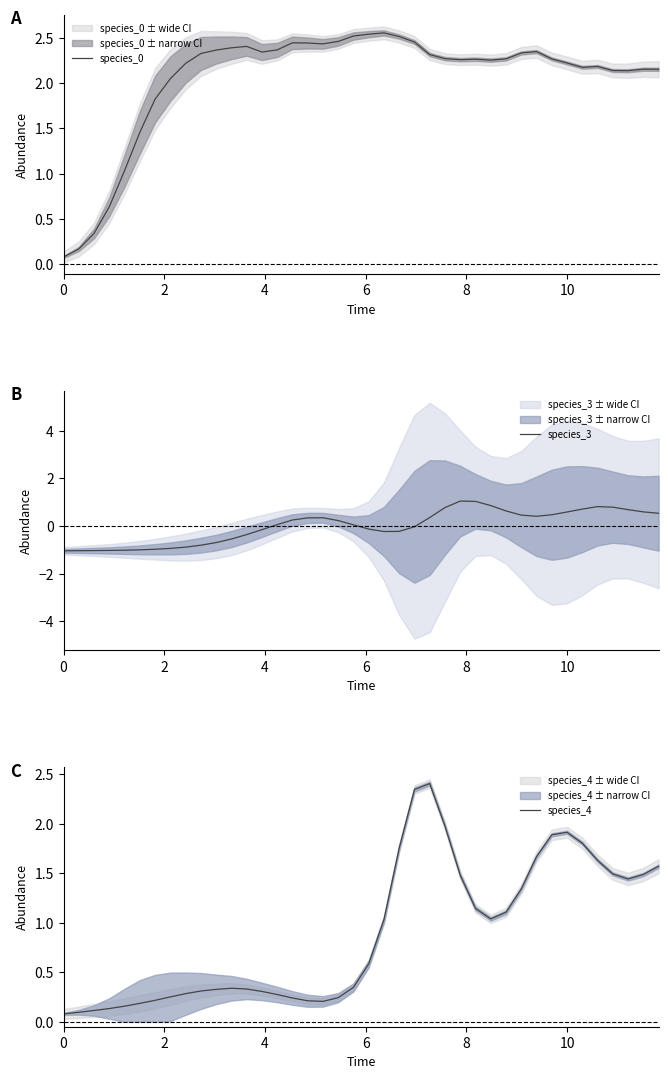

Which series has the largest range (max minus min)?

species_0